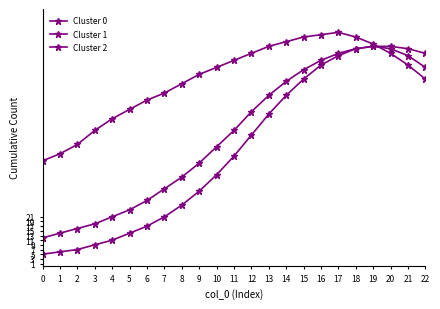

Is it true that Cluster 0 equals 133 at 11?

False